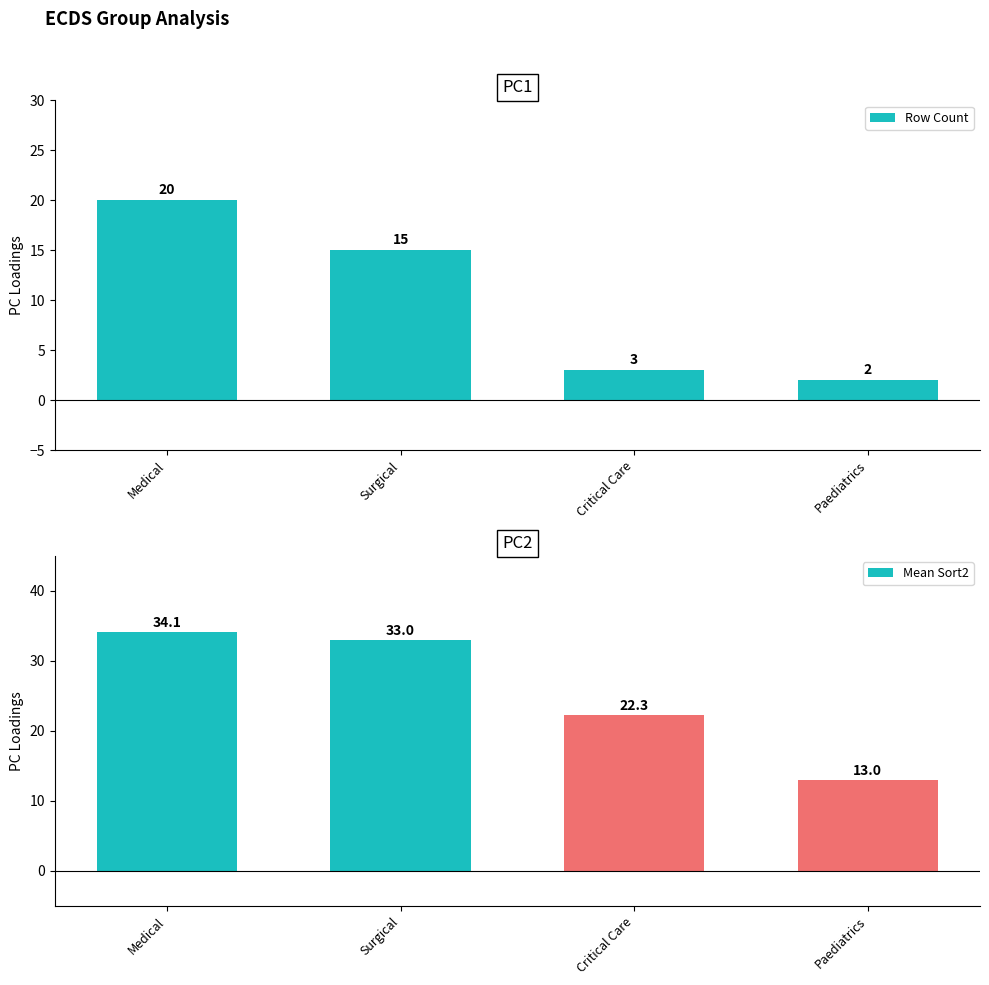

Which series changed the most between Critical Care and Paediatrics?

Mean Sort2